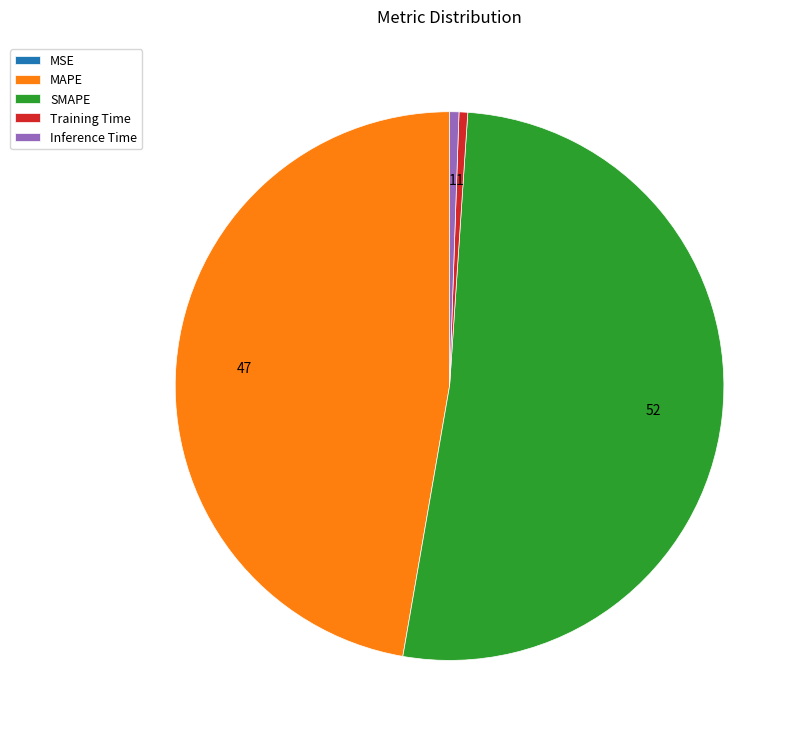

What is the largest slice in the pie chart?

SMAPE